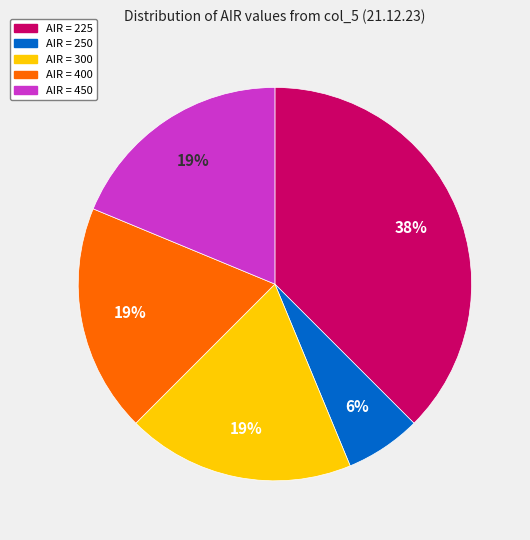

How many slices are in this pie chart?

5